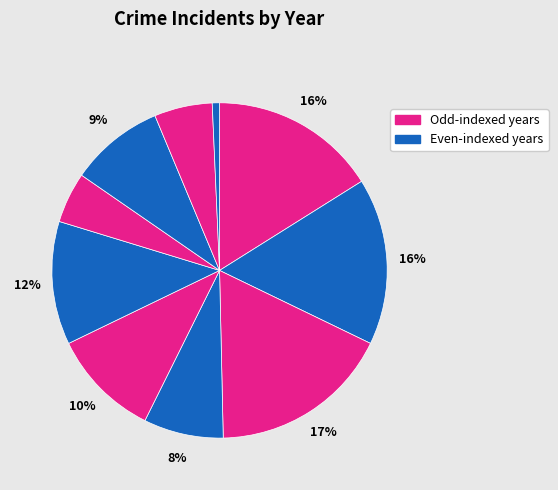

Does any single category account for the majority?

No